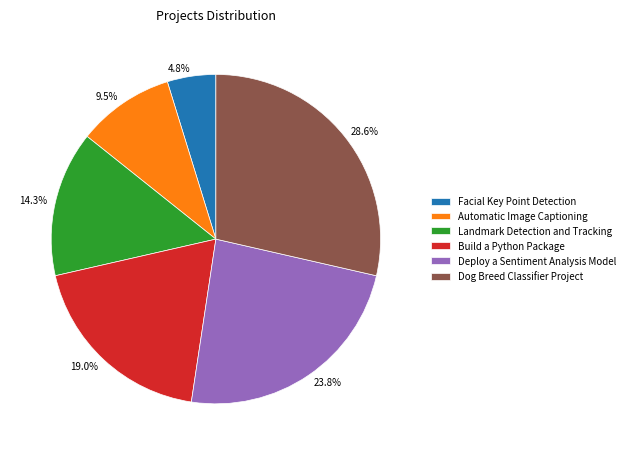

The Landmark Detection and Tracking slice represents 6% of the pie. True or false?

False